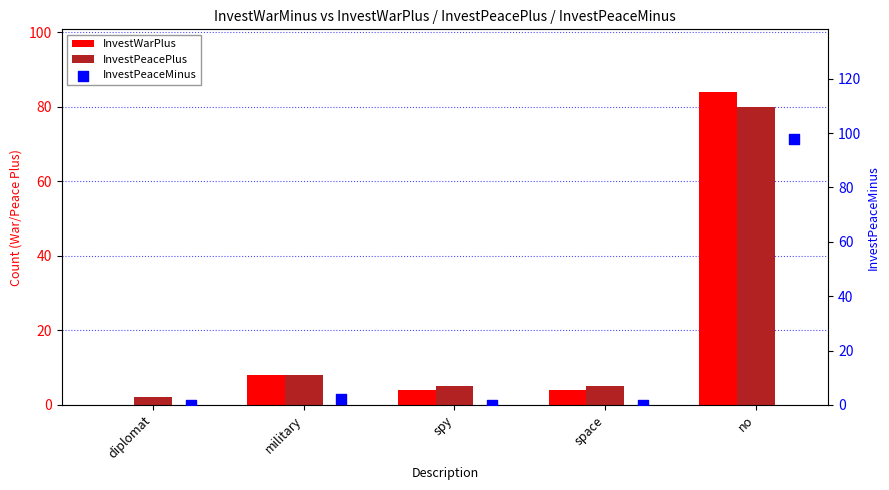

Which series reaches the minimum Y coordinate?

InvestWarPlus